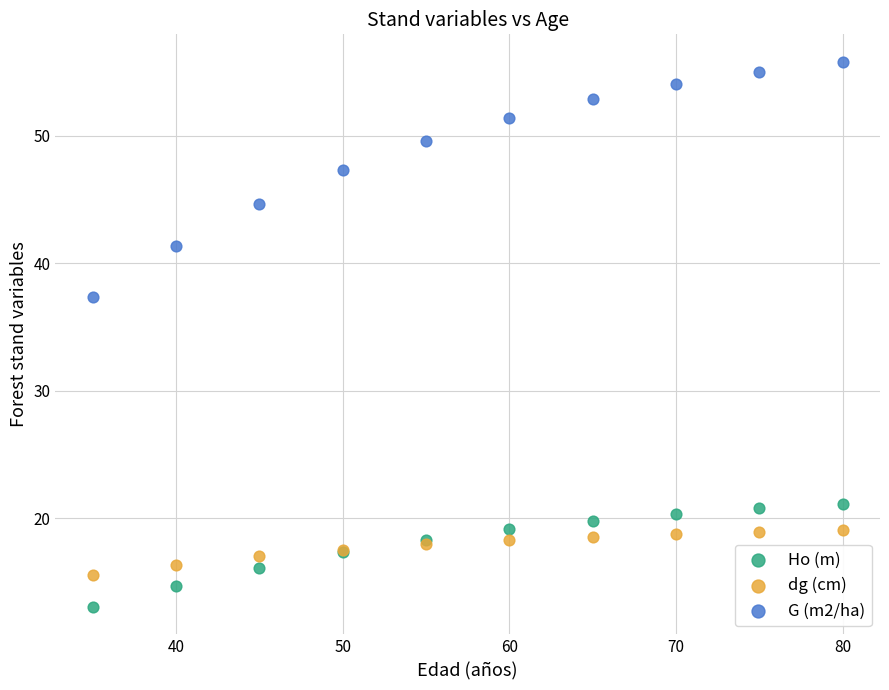

What are all the series names shown in the legend?

Ho (m), dg (cm), G (m2/ha)